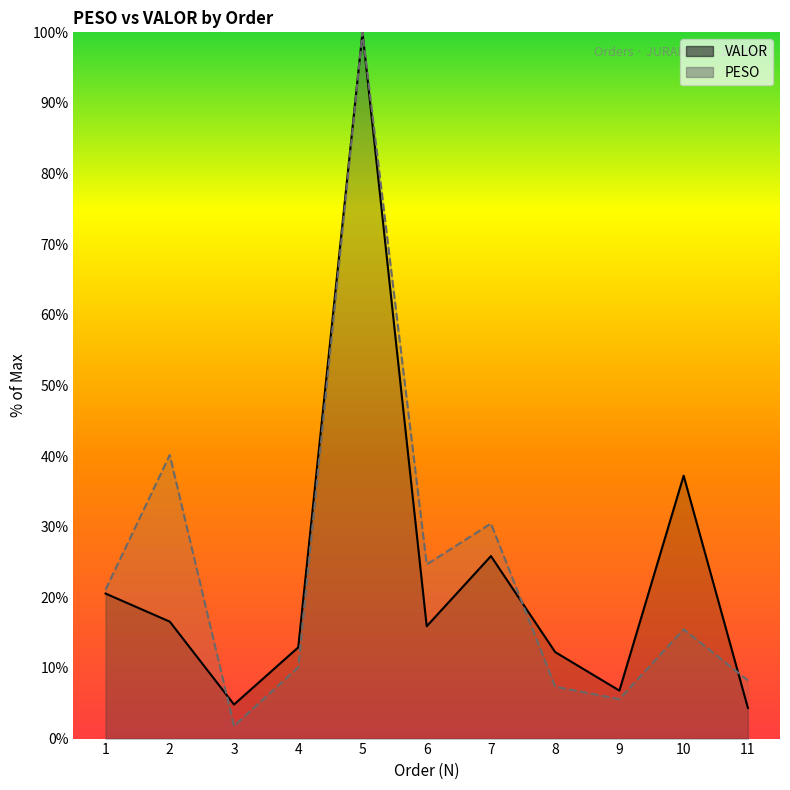

Which series has the largest range (max minus min)?

PESO